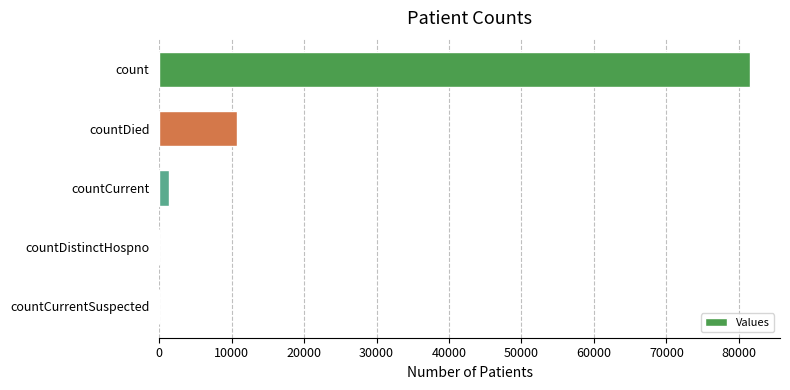

What is the greatest value displayed?

81587